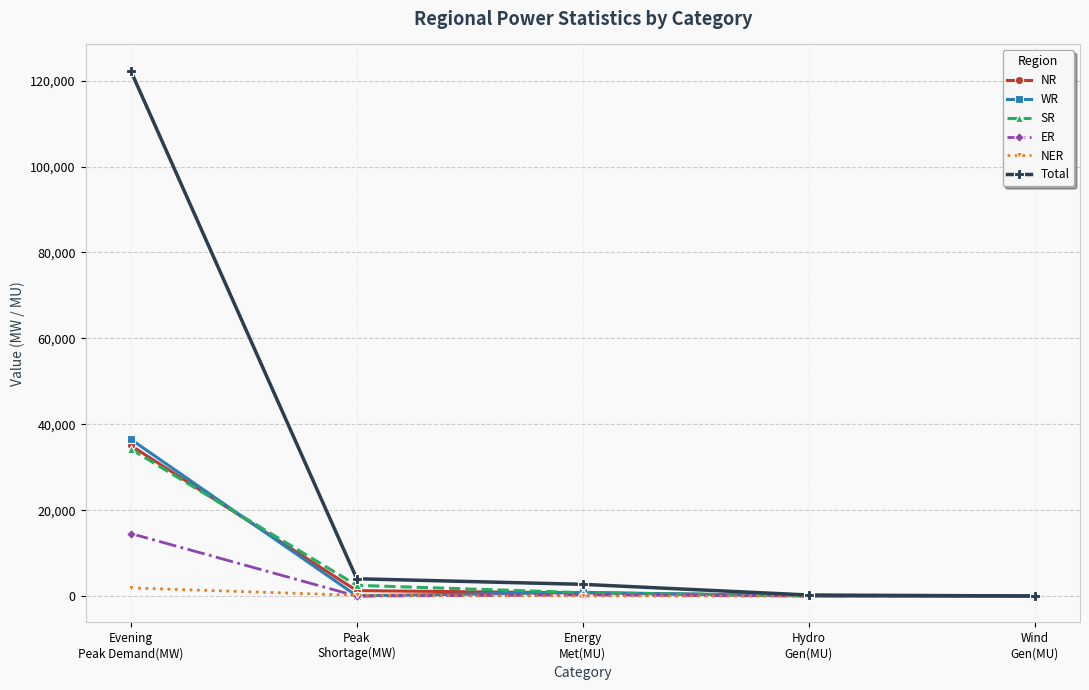

True or false: NER has a value of 4 at Hydro
Gen(MU).

True